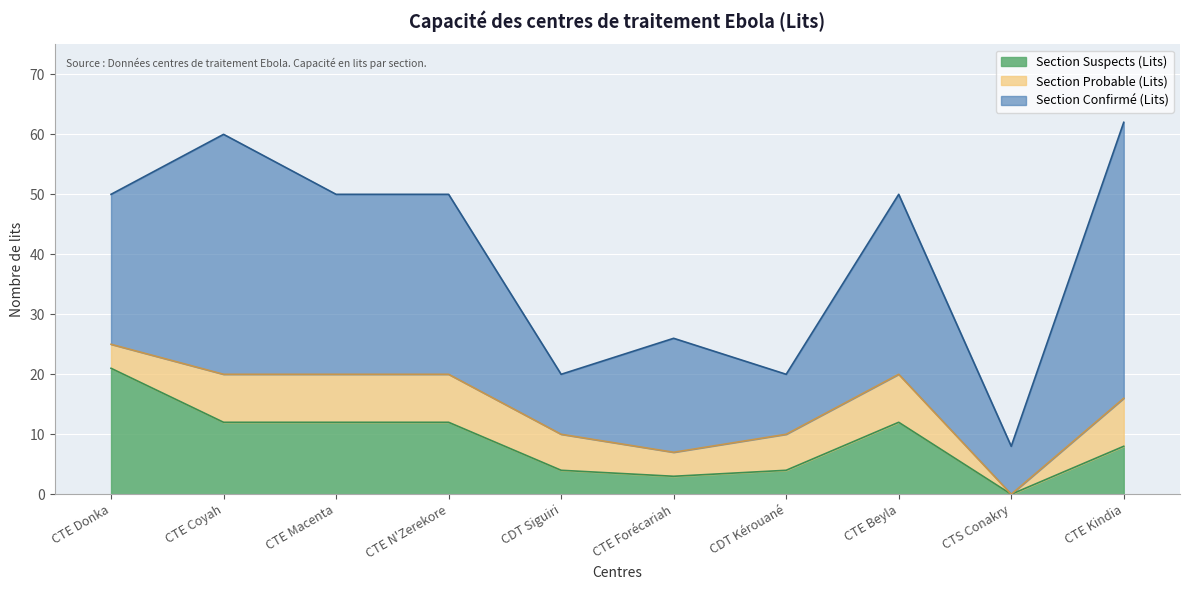

What is the value of the Section Probable (Lits) point at the 3rd from the left?

8